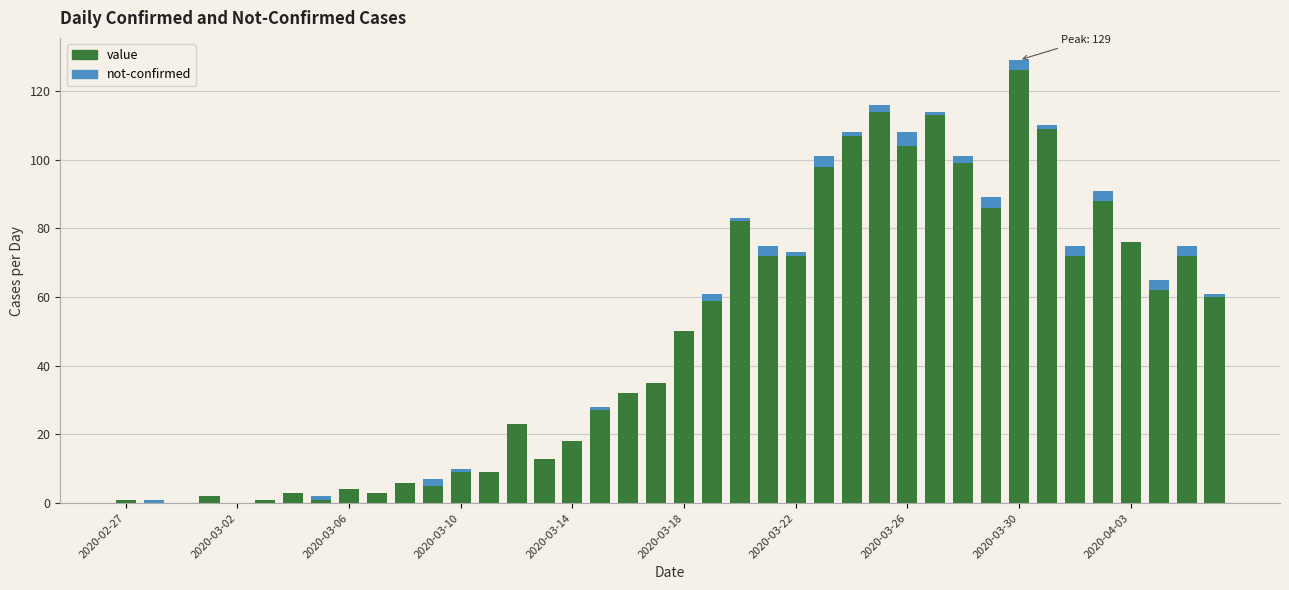

What is the sum of all value values?

1913